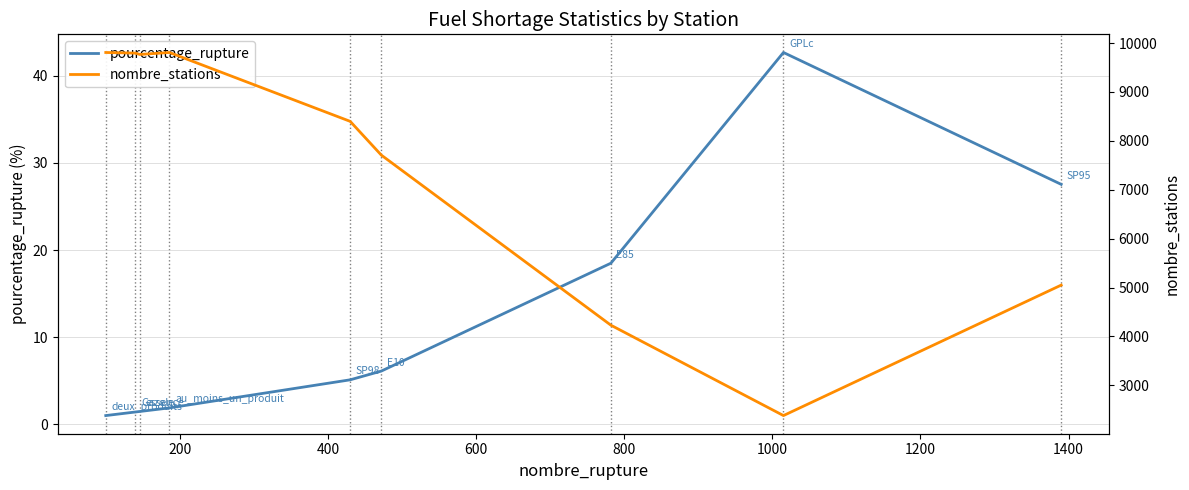

How many data points in nombre_stations are above 8399?

4